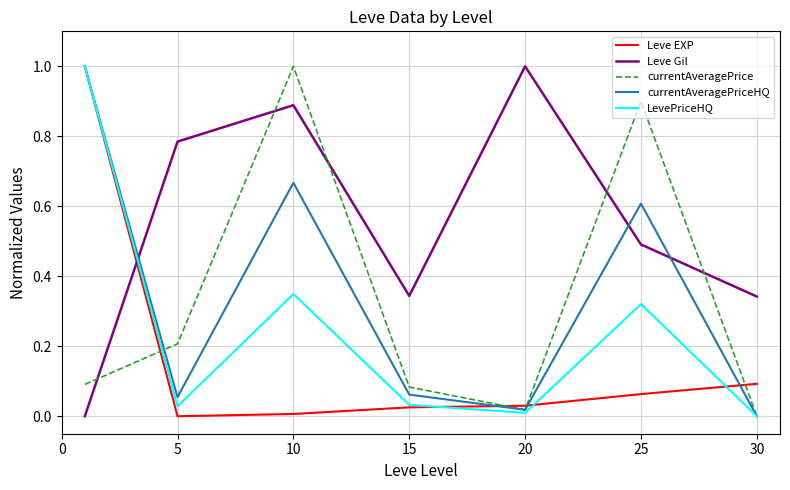

What is the maximum value shown in the chart?

1.0